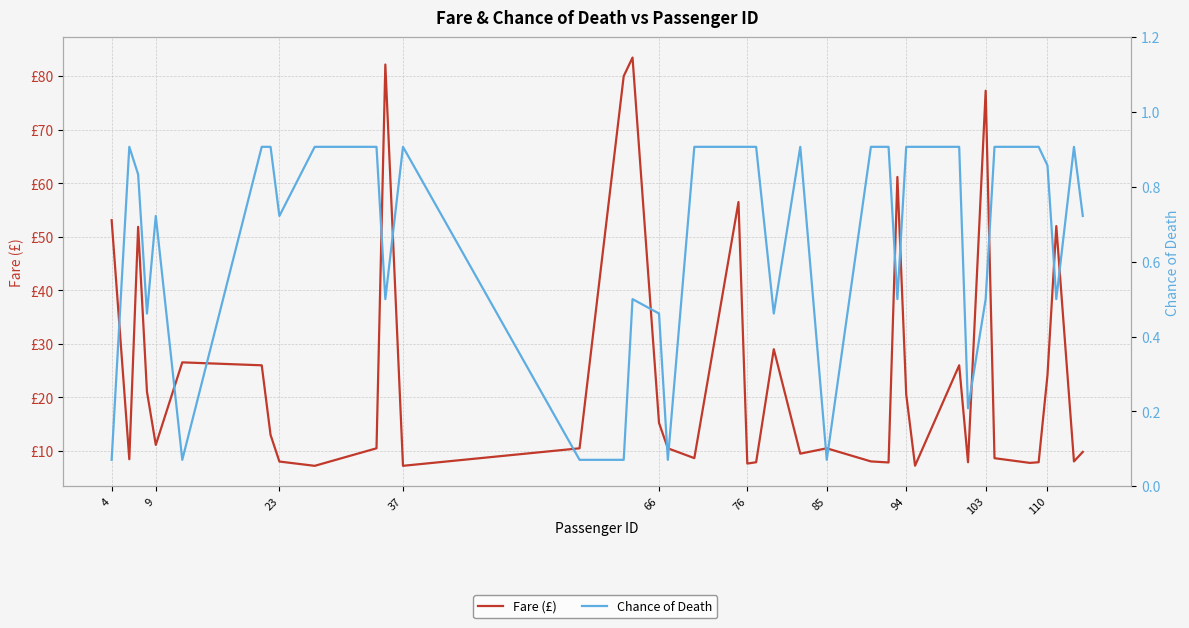

Is this an area chart (filled region under the line)?

No